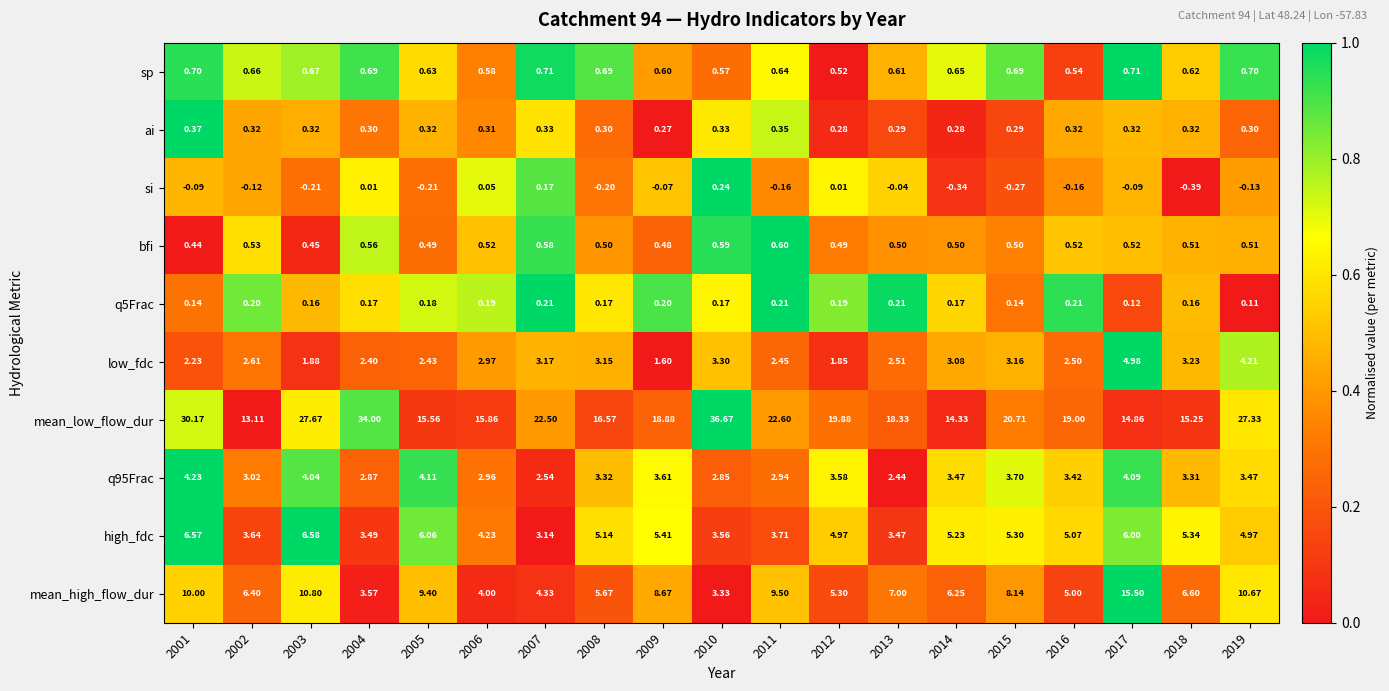

Which series has the largest total across all categories?

mean_low_flow_dur